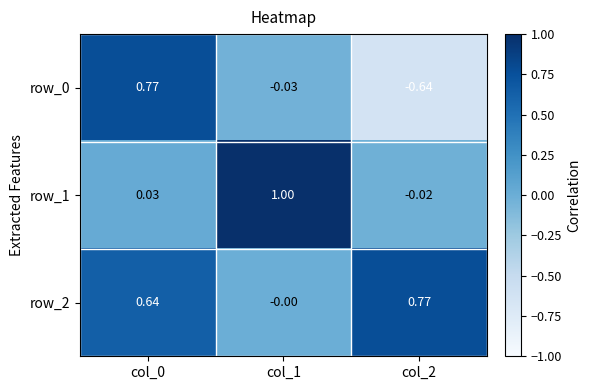

True or false: row_1 has a value of -0.0 at col_2.

True